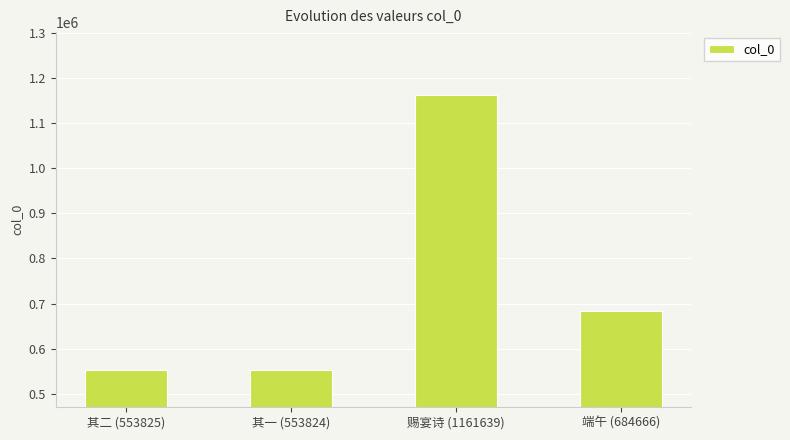

Count the number of data series in this chart.

1